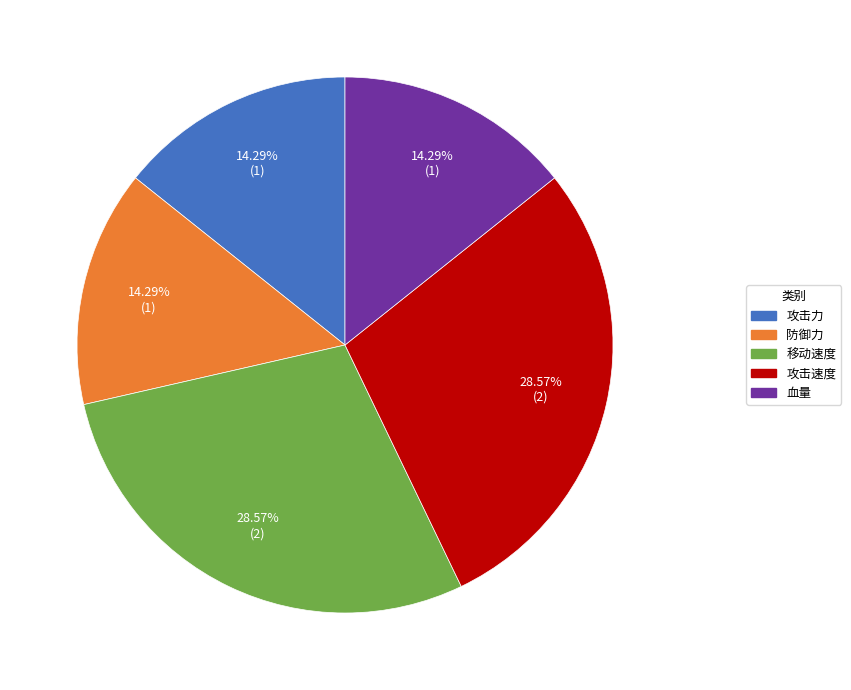

Does 攻击力 represent more than half of the total?

No